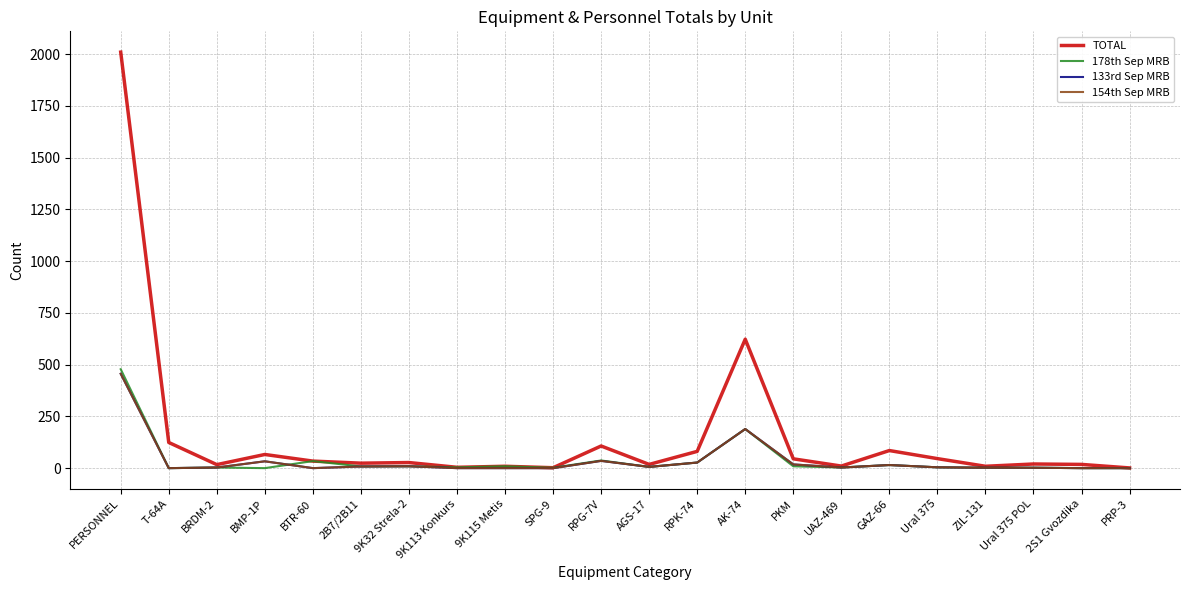

How many lines are shown in the chart?

4